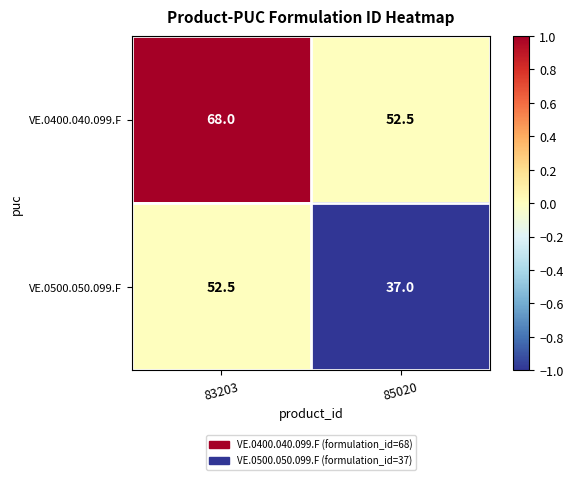

At 83203, list the series in order from smallest to largest.

VE.0500.050.099.F, VE.0400.040.099.F